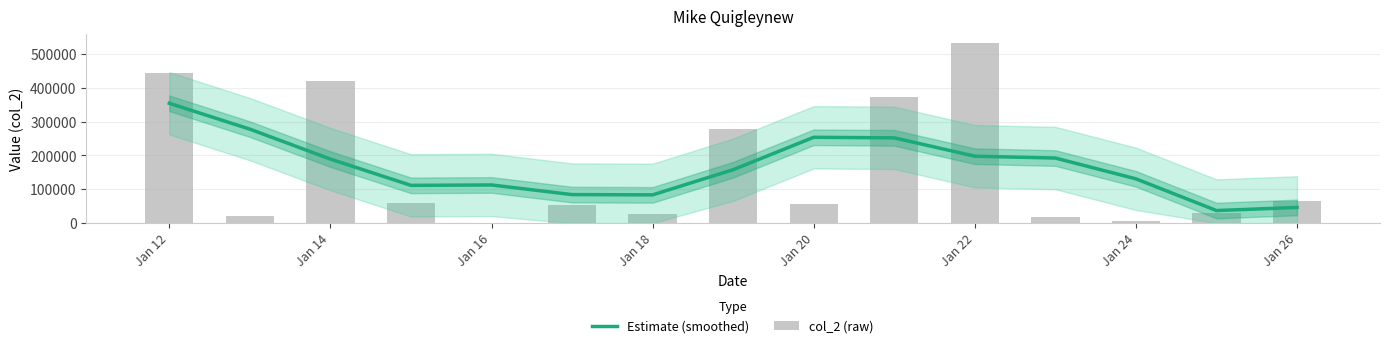

At which label does Estimate (smoothed) reach its peak?

Jan 12